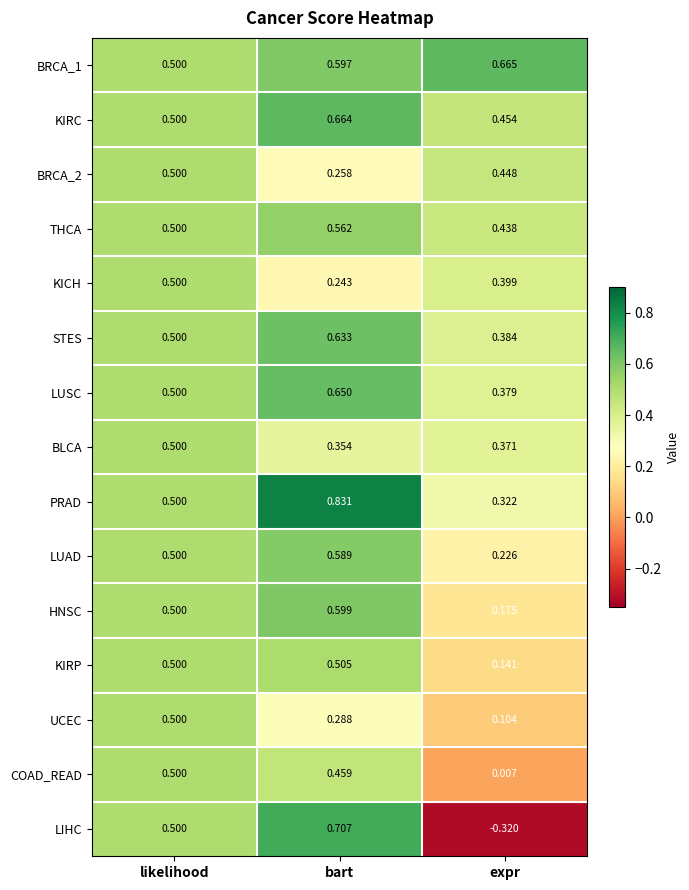

List the labels in order of KIRC value, smallest first.

expr, likelihood, bart